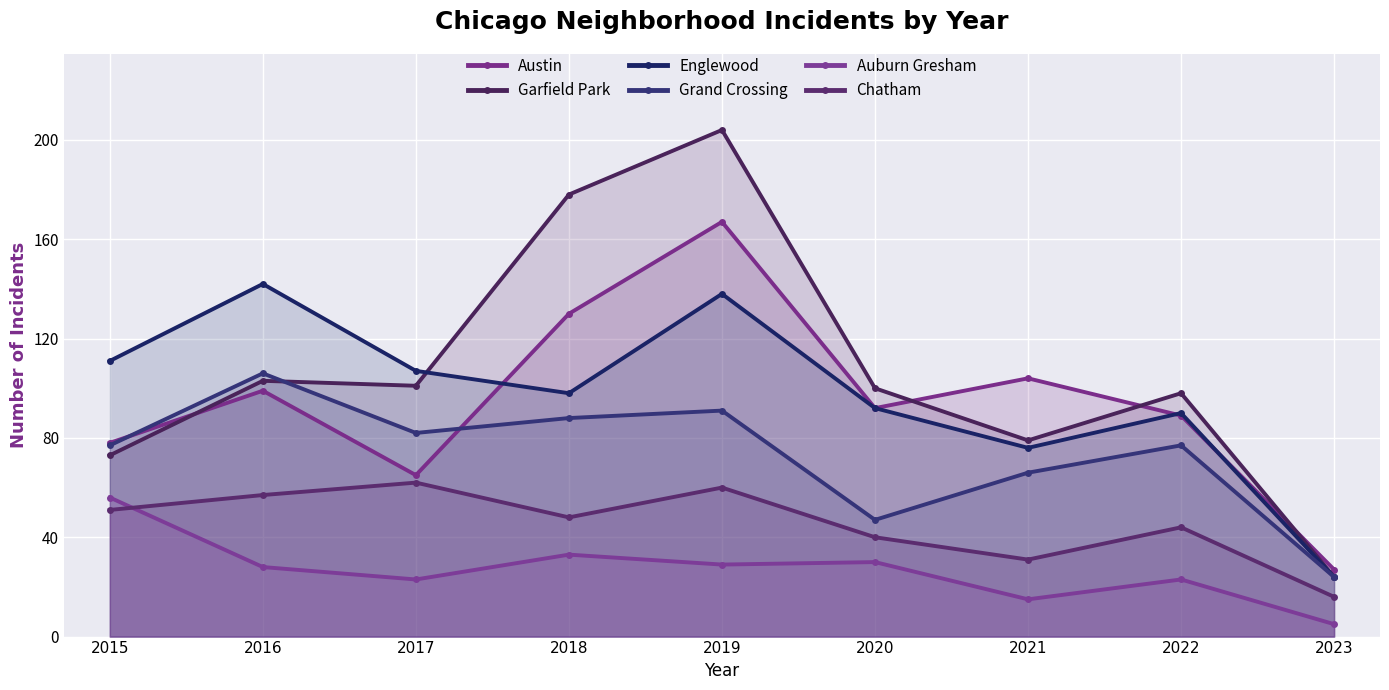

Reading left to right, extract all data points from this chart.

Austin: 78	99	65	130	167	92	104	89	27
Garfield Park: 73	103	101	178	204	100	79	98	24
Englewood: 111	142	107	98	138	92	76	90	24
Grand Crossing: 77	106	82	88	91	47	66	77	24
Auburn Gresham: 56	28	23	33	29	30	15	23	5
Chatham: 51	57	62	48	60	40	31	44	16